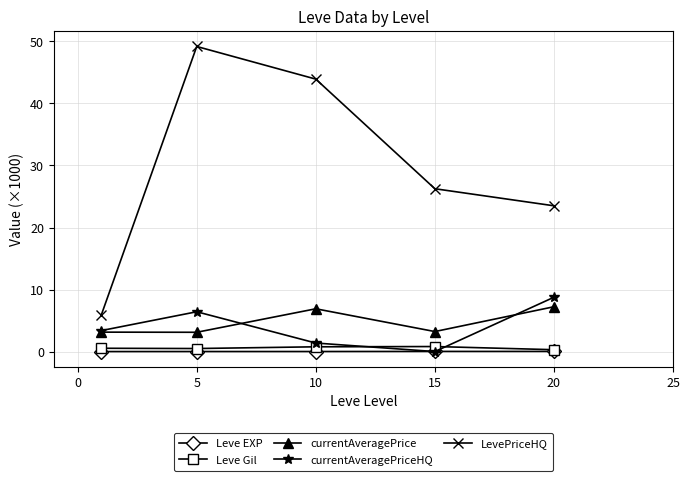

True or false: LevePriceHQ and Leve Gil intersect in this chart.

False